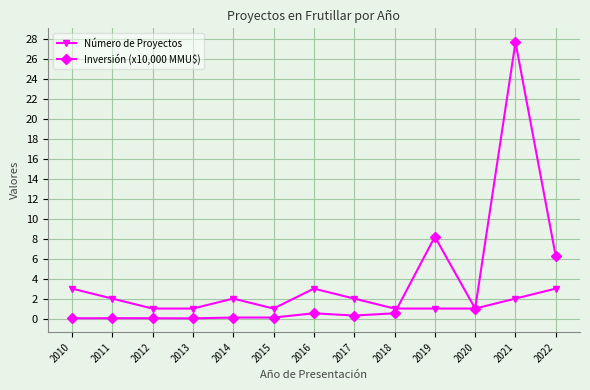

Which series has the widest spread of values?

Inversión (x10,000 MMU$)